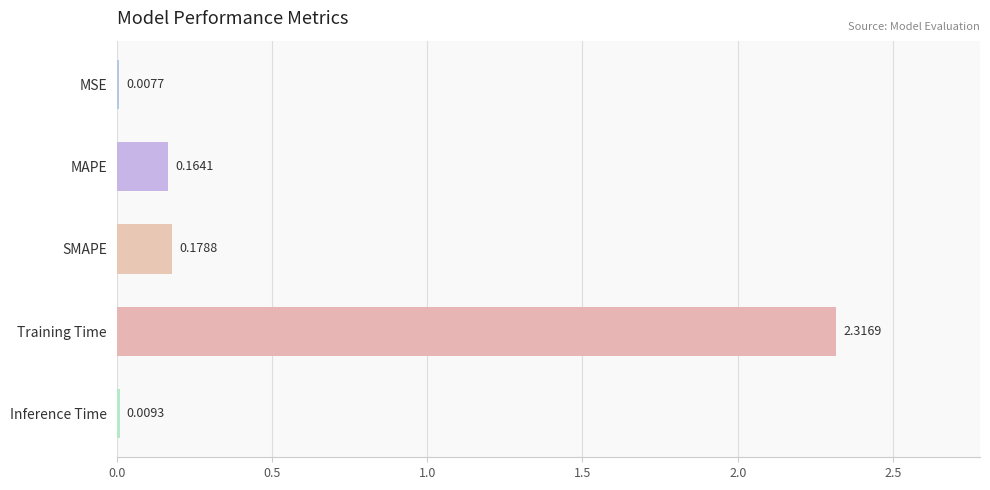

What is the average value?

0.5